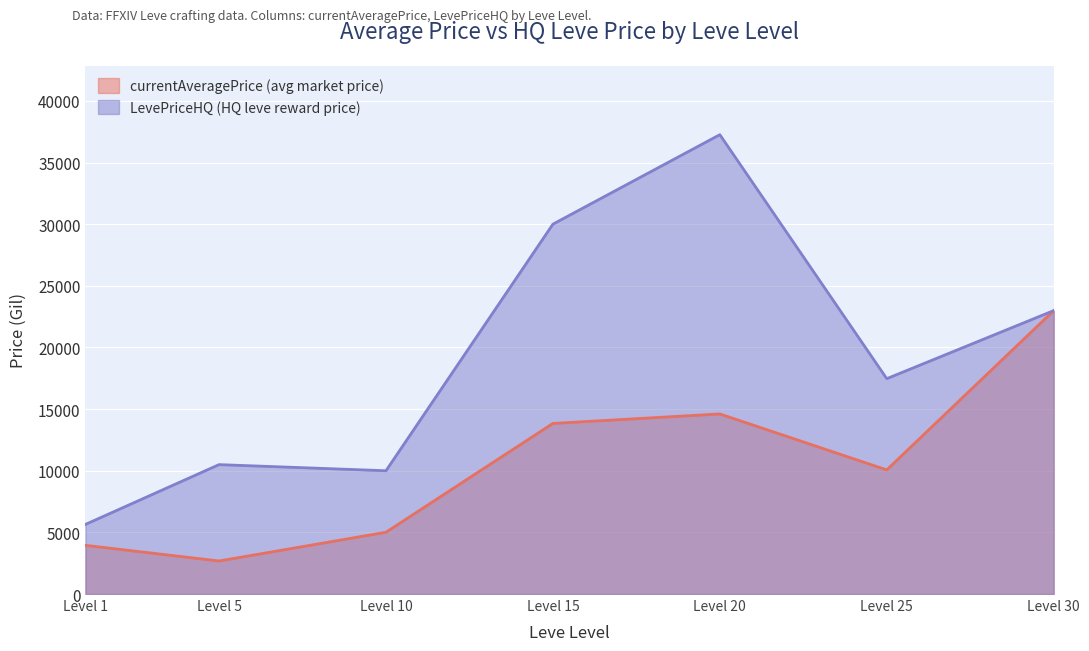

How many values in the LevePriceHQ series are below 17468?

3